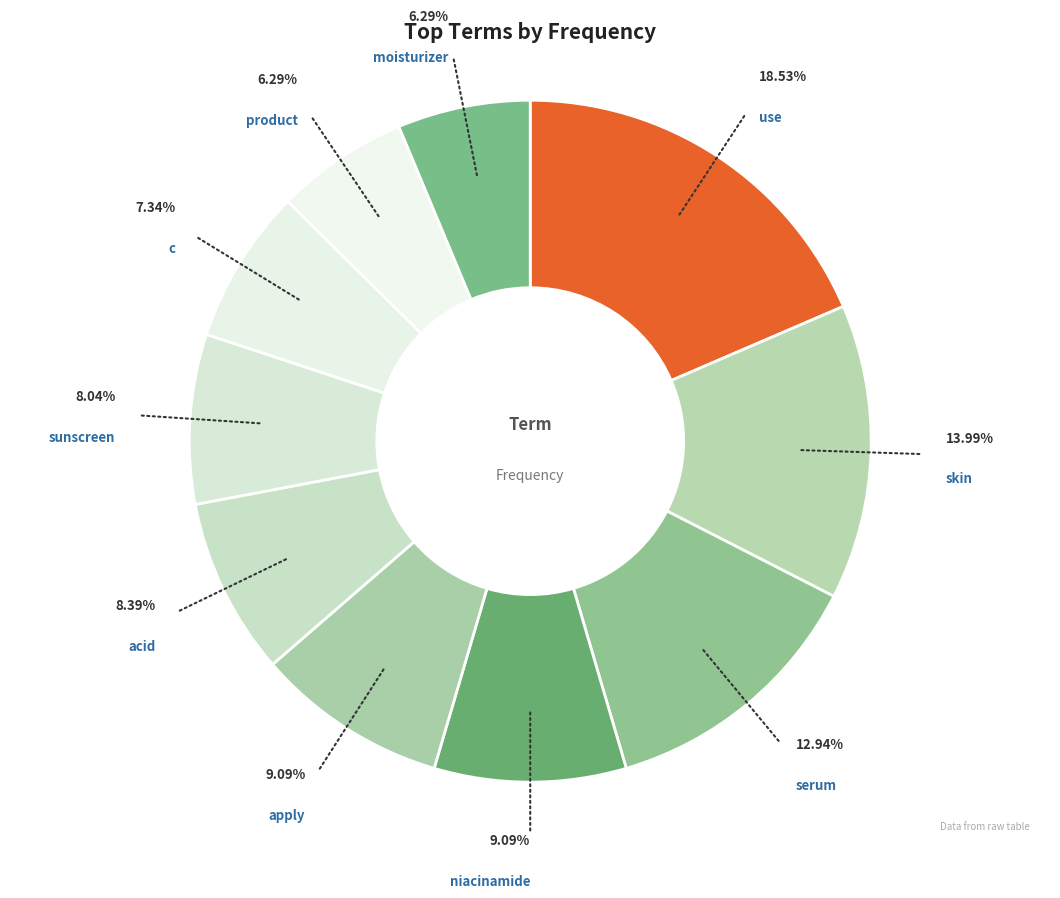

Approximately how many times larger is the value at c compared to acid?

0.9